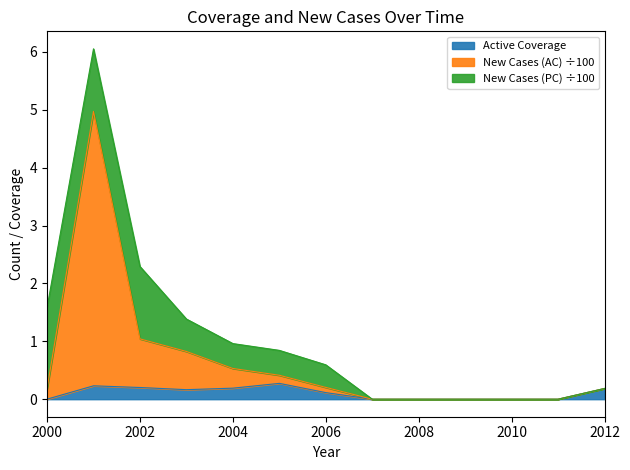

What is the average value of the New Cases (AC) series?

0.6